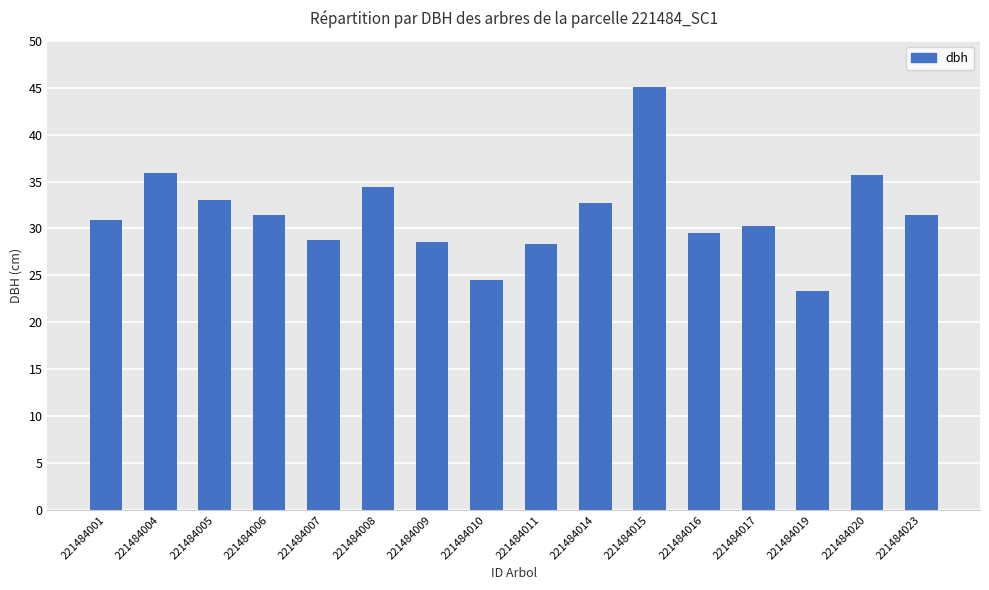

What is the change in value from 221484001 to 221484007?

-2.1